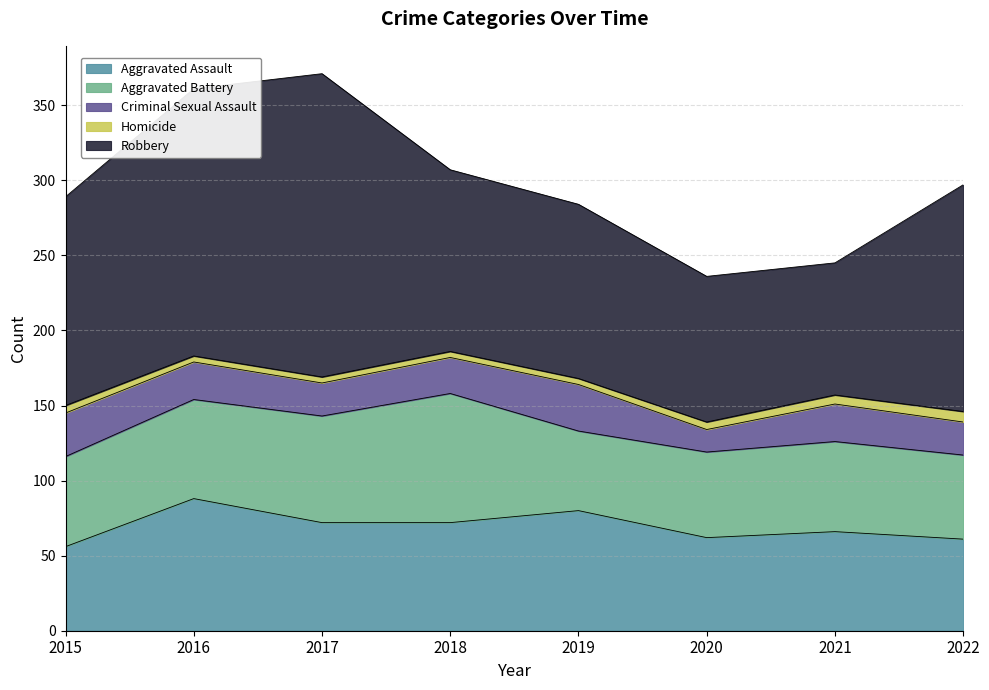

Which category has the highest value in the Aggravated Assault series?

2016